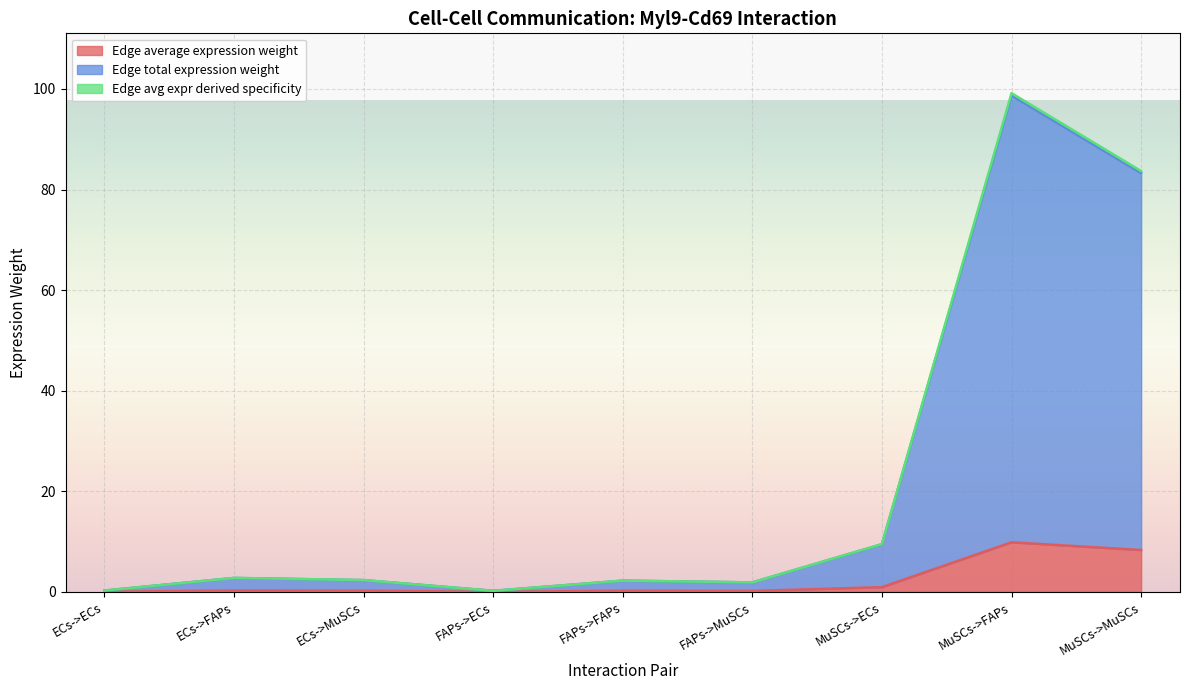

What is the sum of the Edge total expression weight values at FAPs->FAPs and ECs->FAPs?

5.0